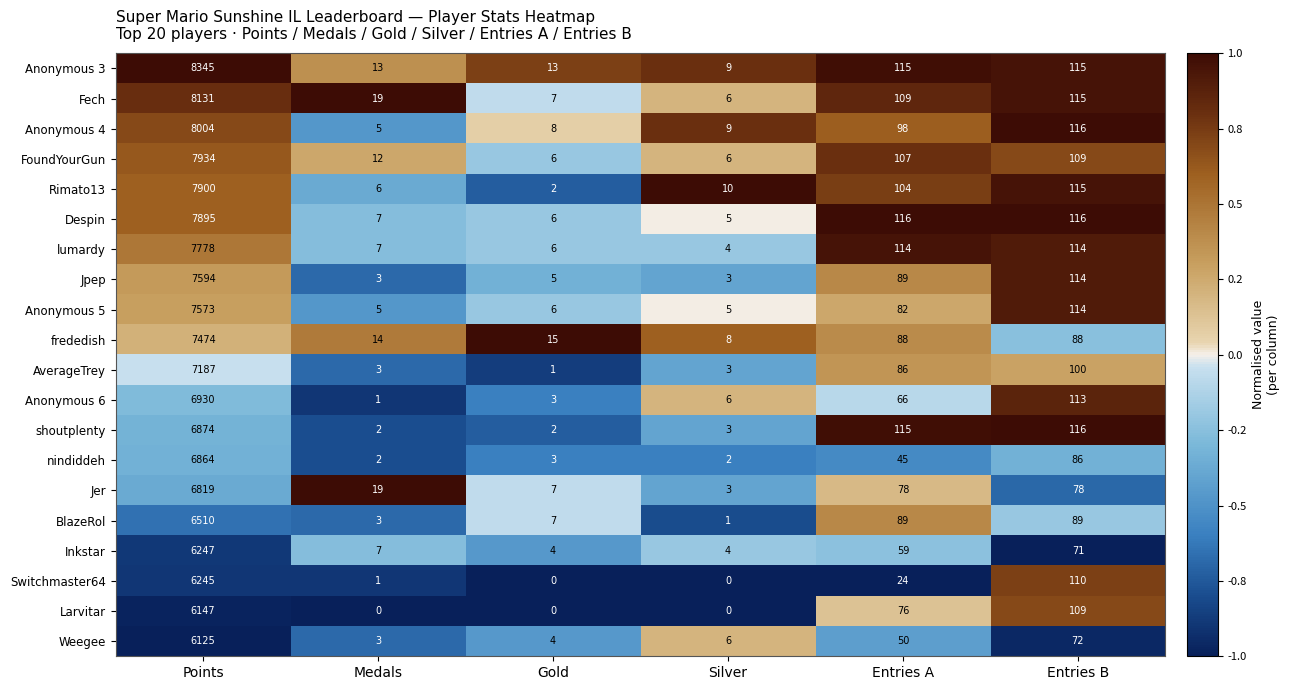

The value of BlazeRol at Entries B is 25. True or false?

False